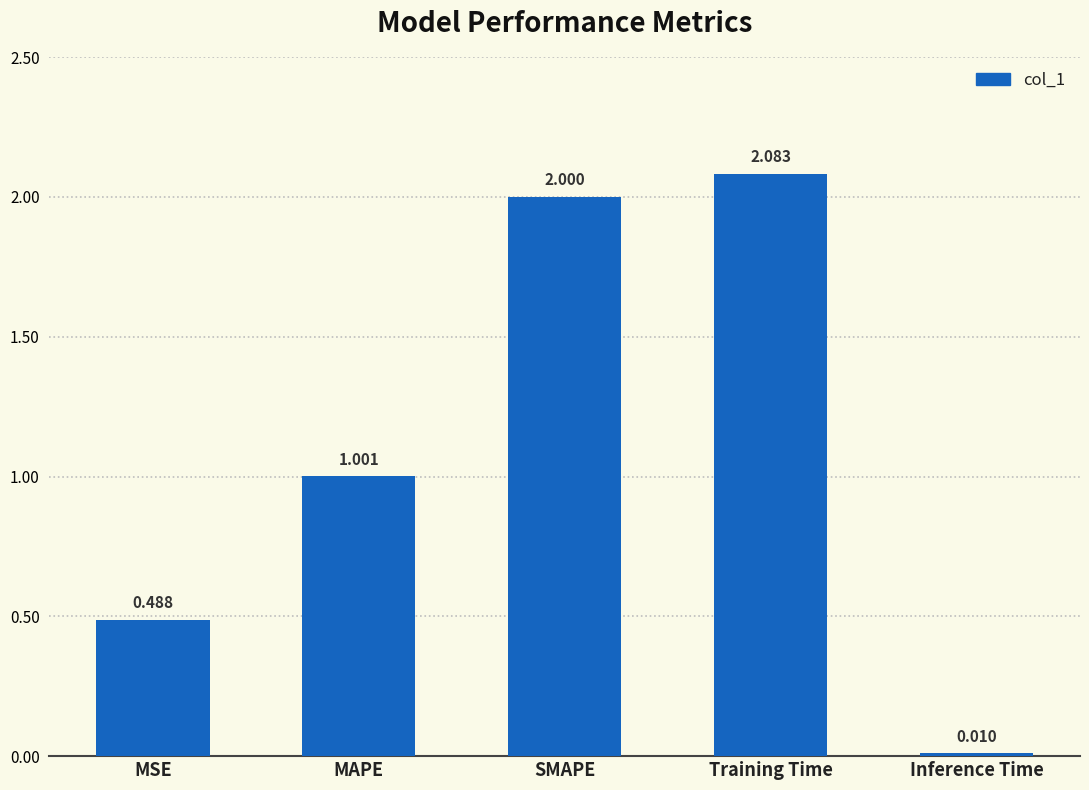

Does the chart contain any negative values?

No